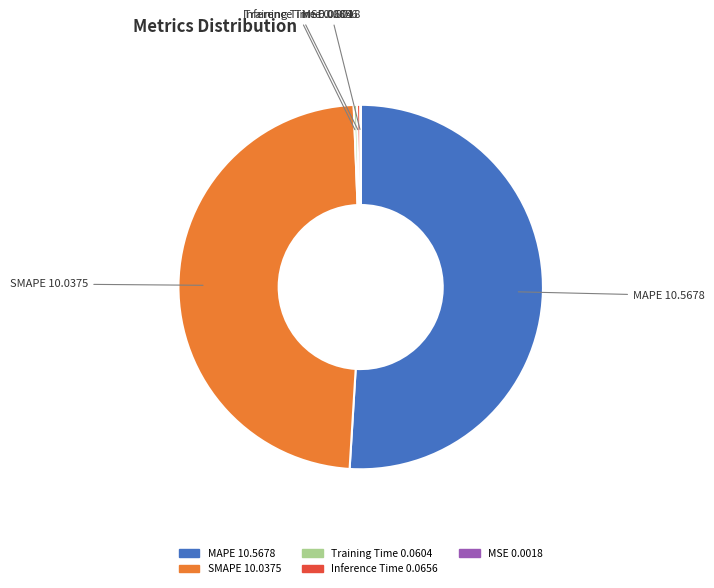

Is it true that MAPE is 51% of the pie?

True